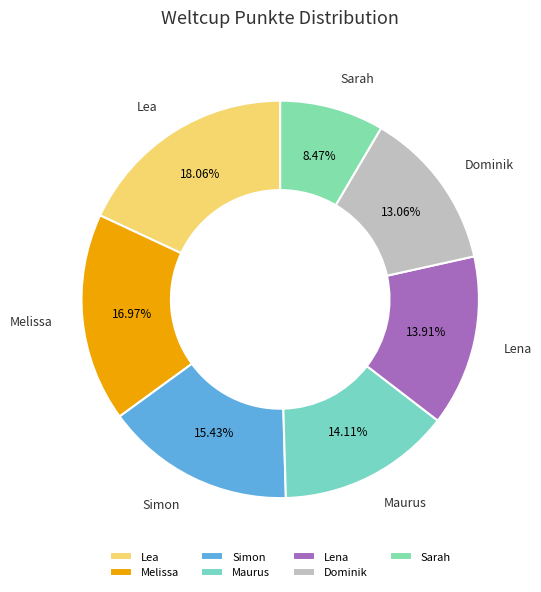

Is Lea the majority of the pie?

No